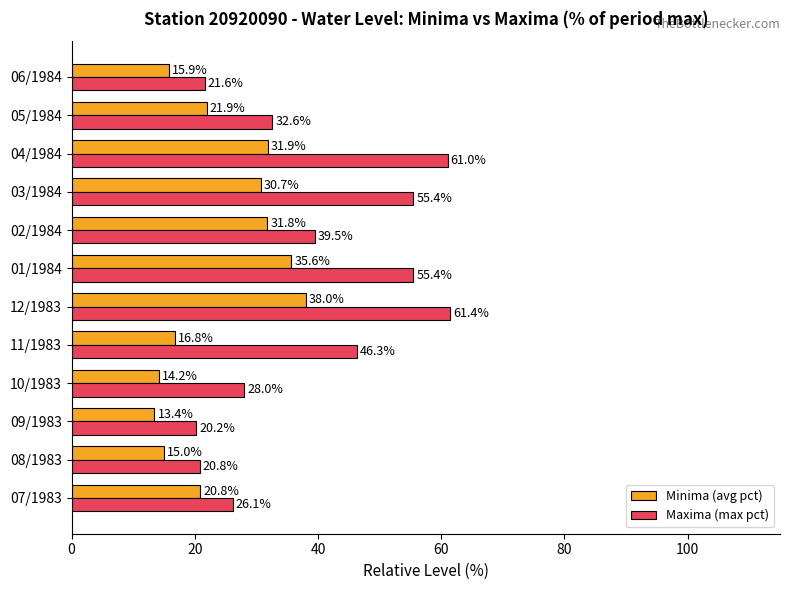

Rank the series by their maximum value, from lowest to highest.

Minima (avg pct), Maxima (max pct)